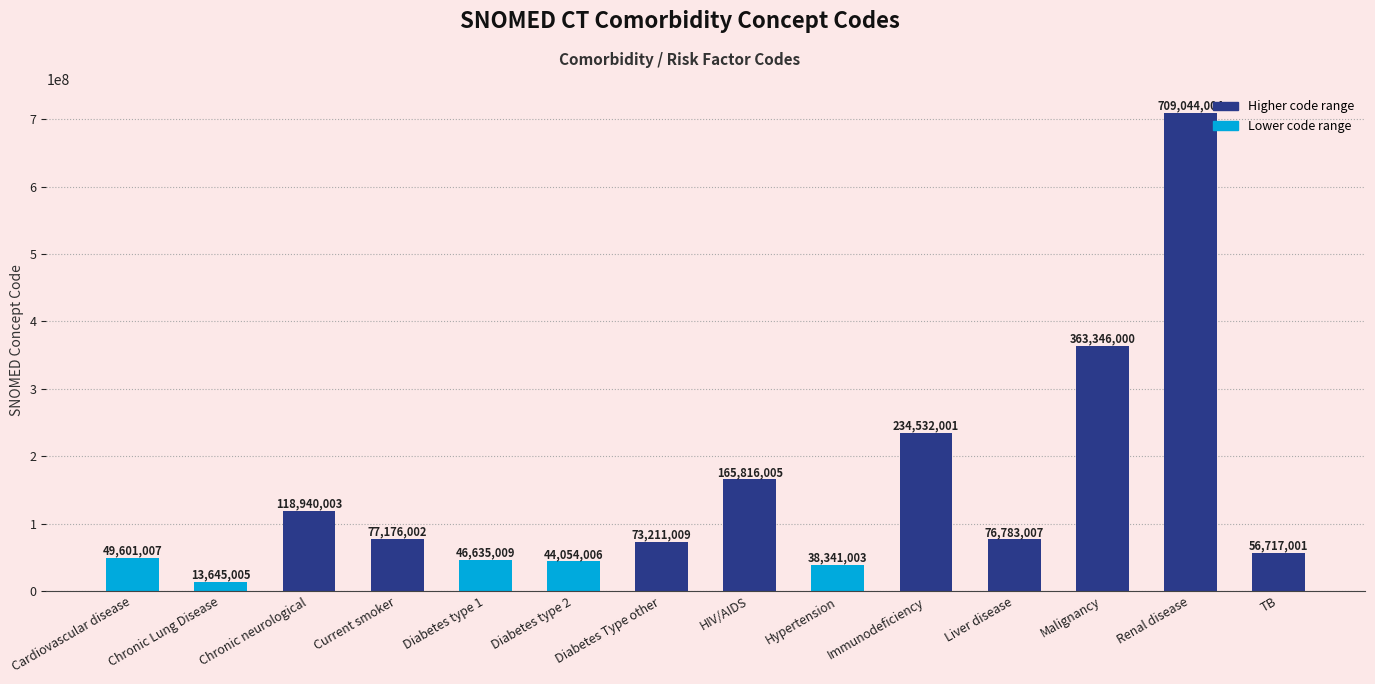

Count the number of data series in this chart.

1